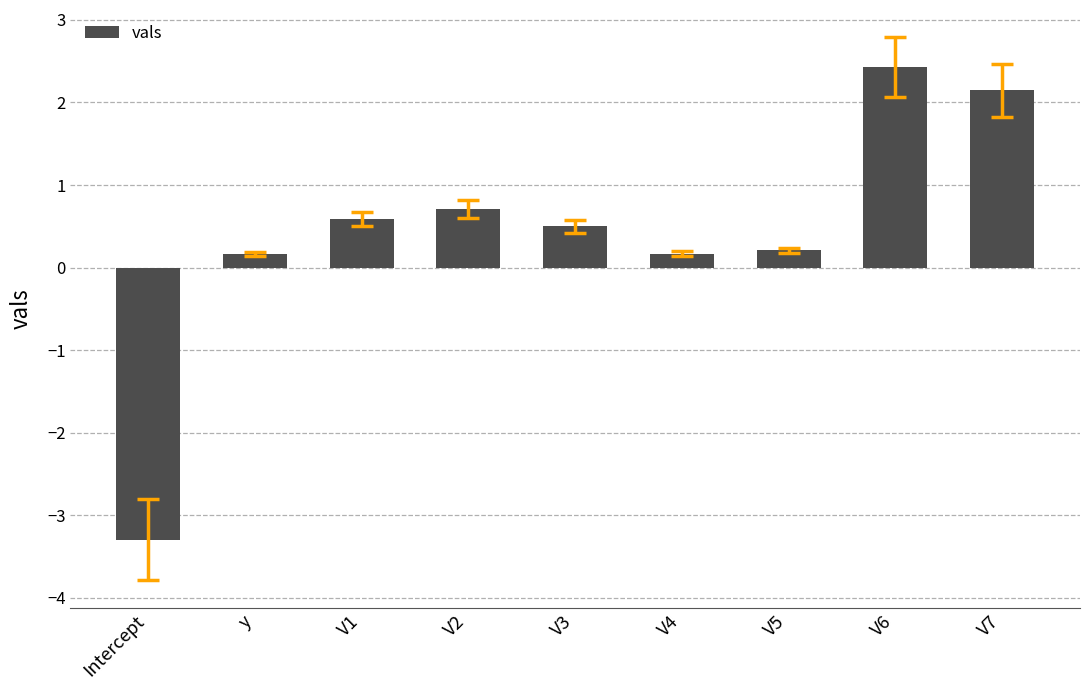

What is the value of the 9th bar from the left?

2.1